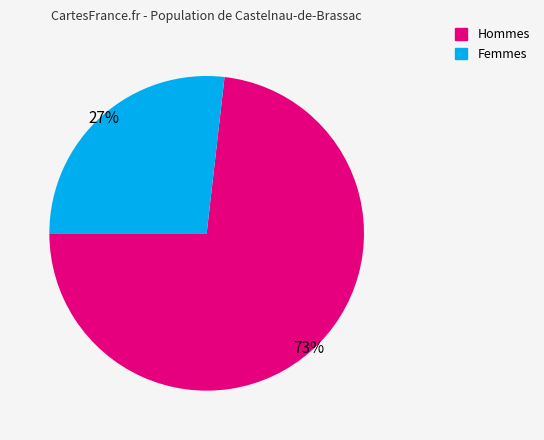

The Femmes slice represents 19% of the pie. True or false?

False